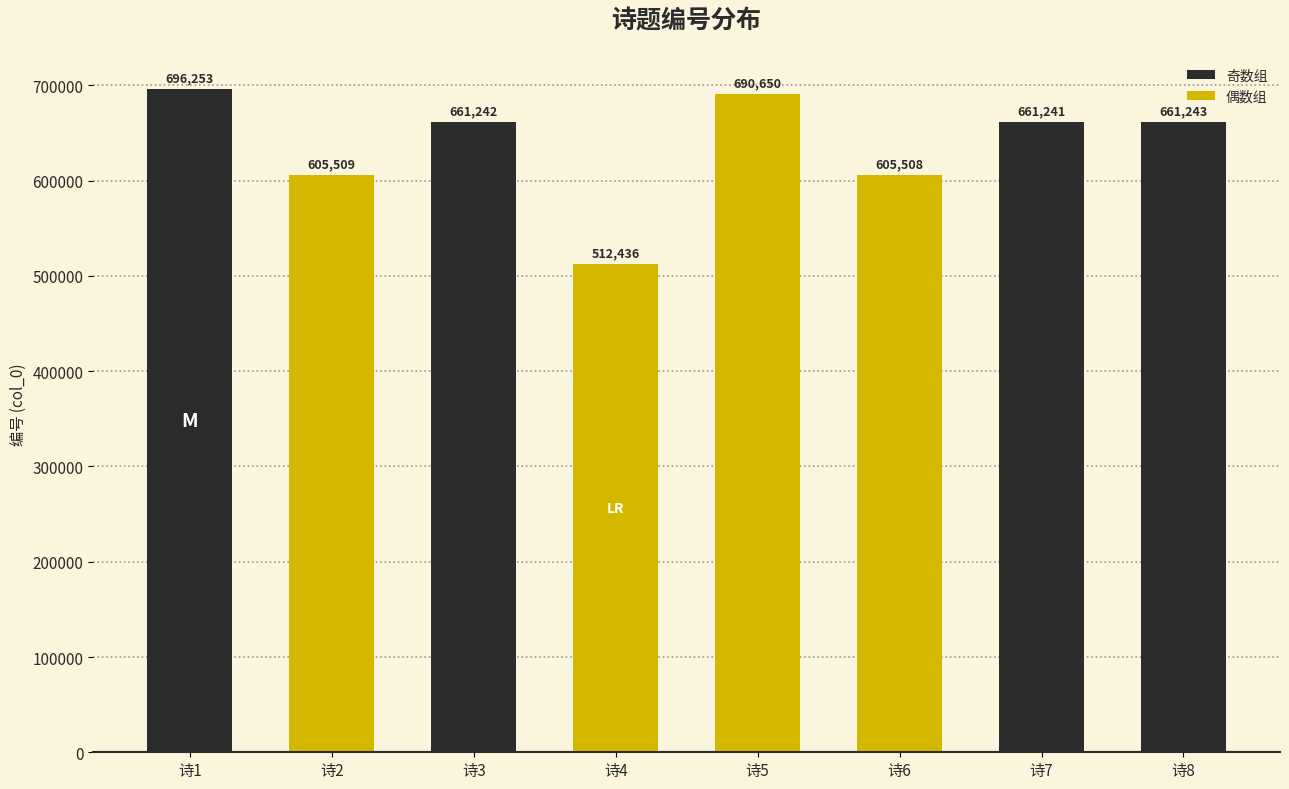

Reading left to right, extract all data points from this chart.

696253	605509	661242	512436	690650	605508	661241	661243